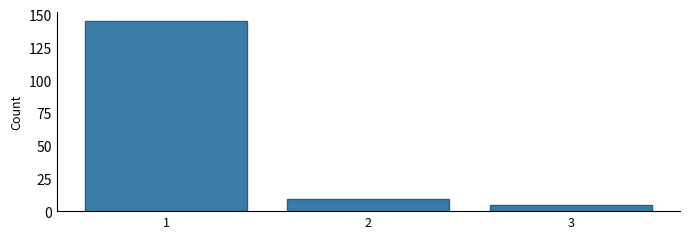

Reading right to left, what are all the values shown in this chart?

3=5	2=9	1=145